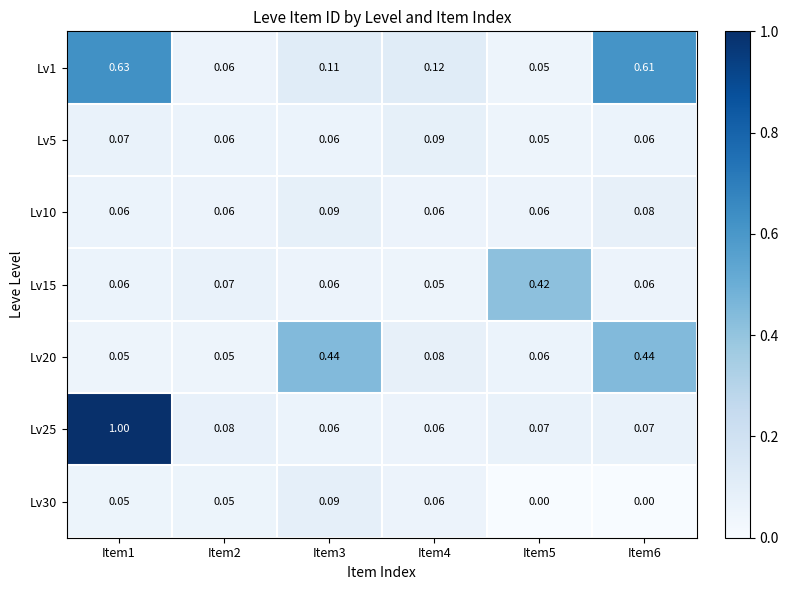

Is the value of Lv30 at Item3 greater than the value of Lv15 at Item4?

Yes